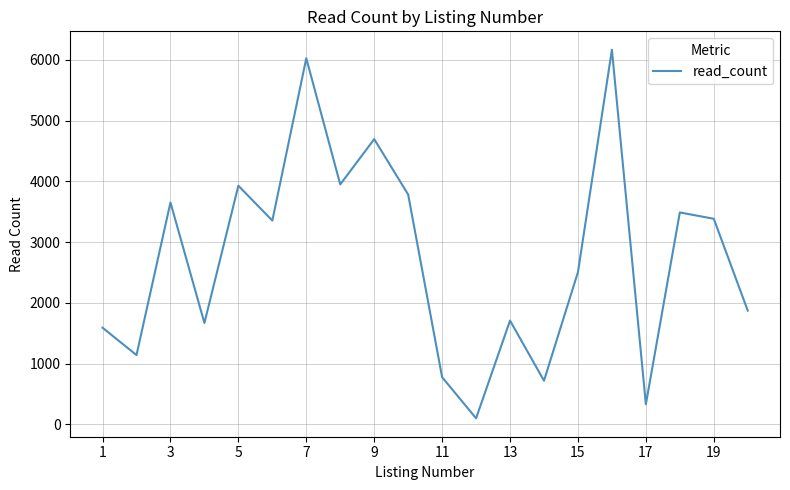

What is the smallest value displayed?

102